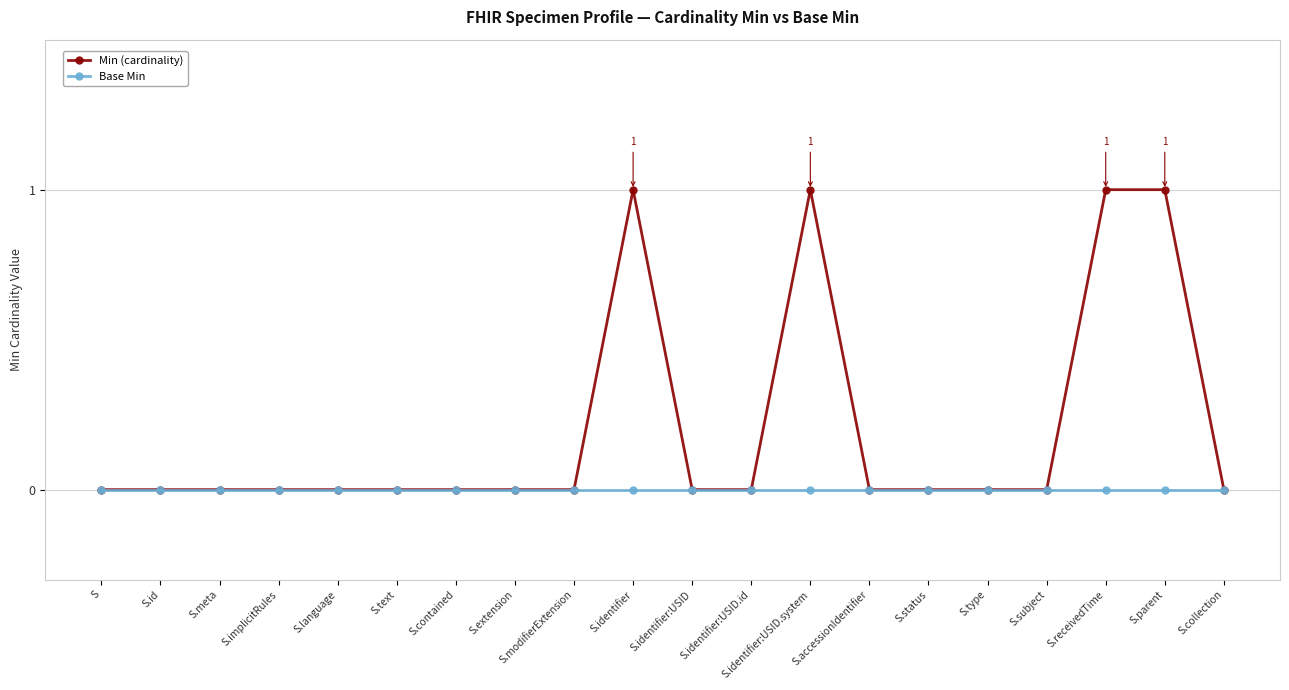

Between S.text and S.receivedTime, which series saw the biggest shift?

Min (cardinality)